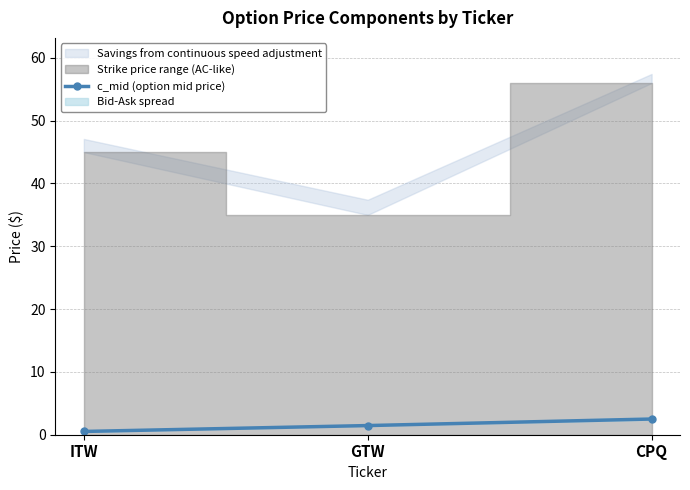

The value of c_mid (option mid price) at CPQ is 2.5. True or false?

True